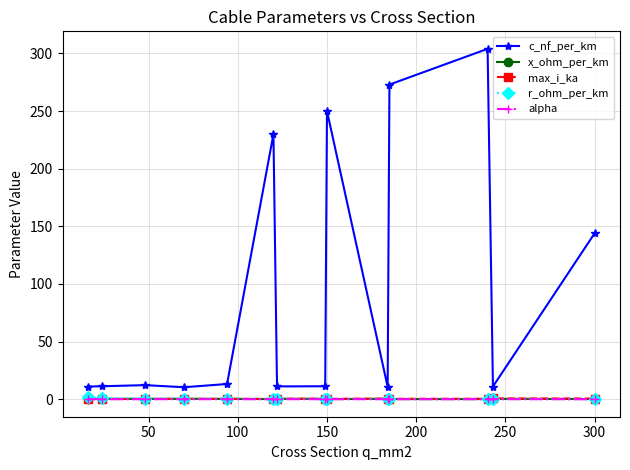

In x_ohm_per_km, how many points are higher than both neighbors (excluding endpoints)?

4